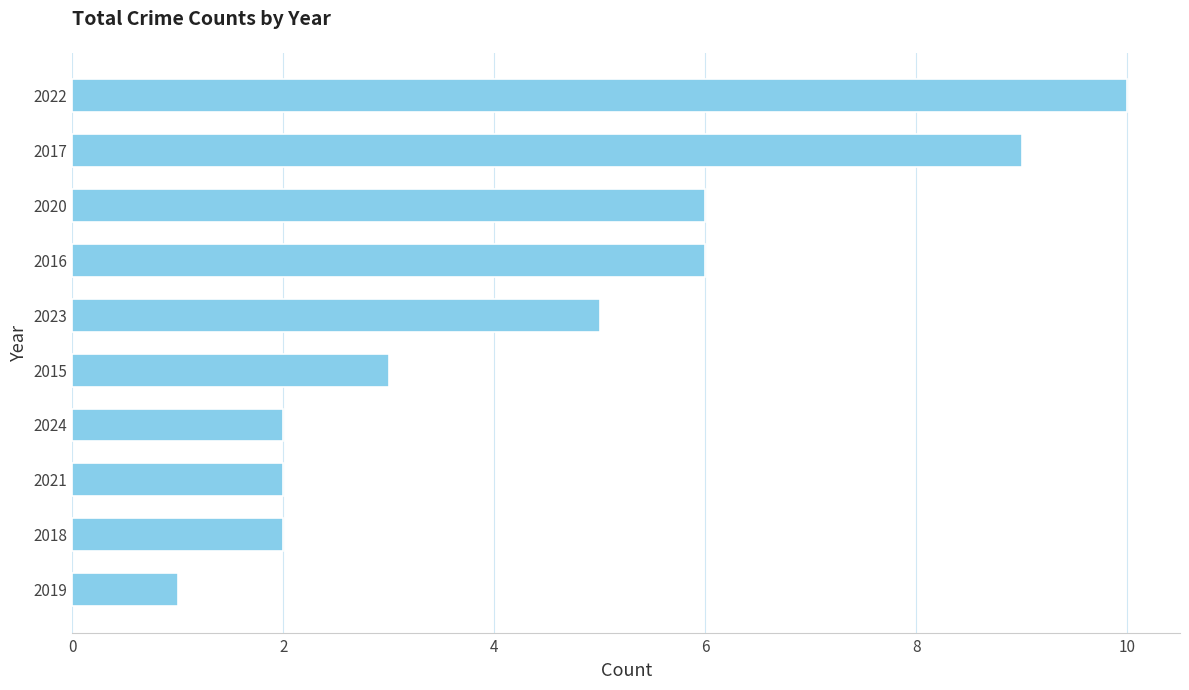

Where is the data nearest to the value 5?

2023